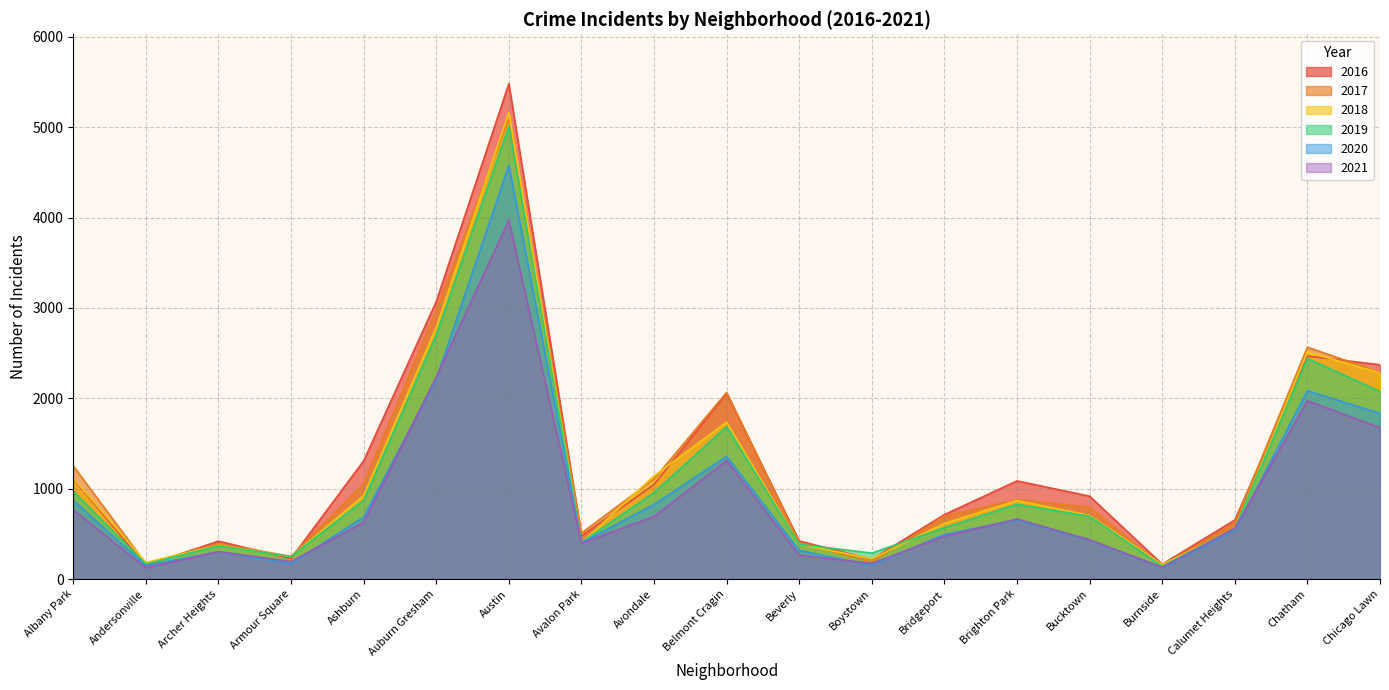

Which series has the largest range (max minus min)?

2016